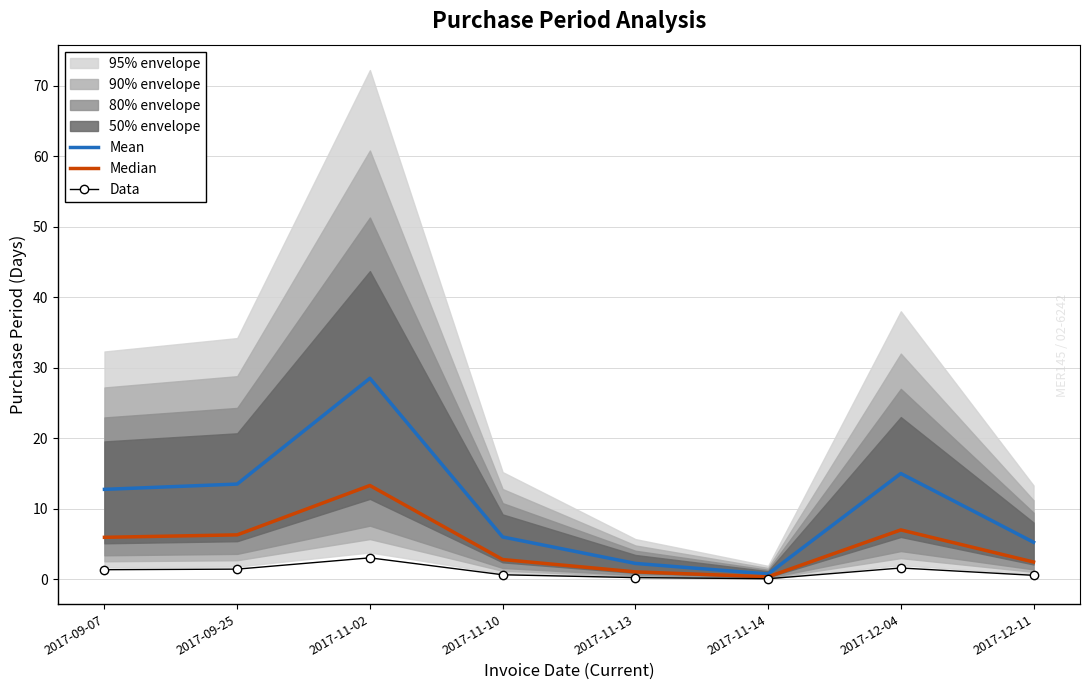

Which series has the largest total across all categories?

Mean